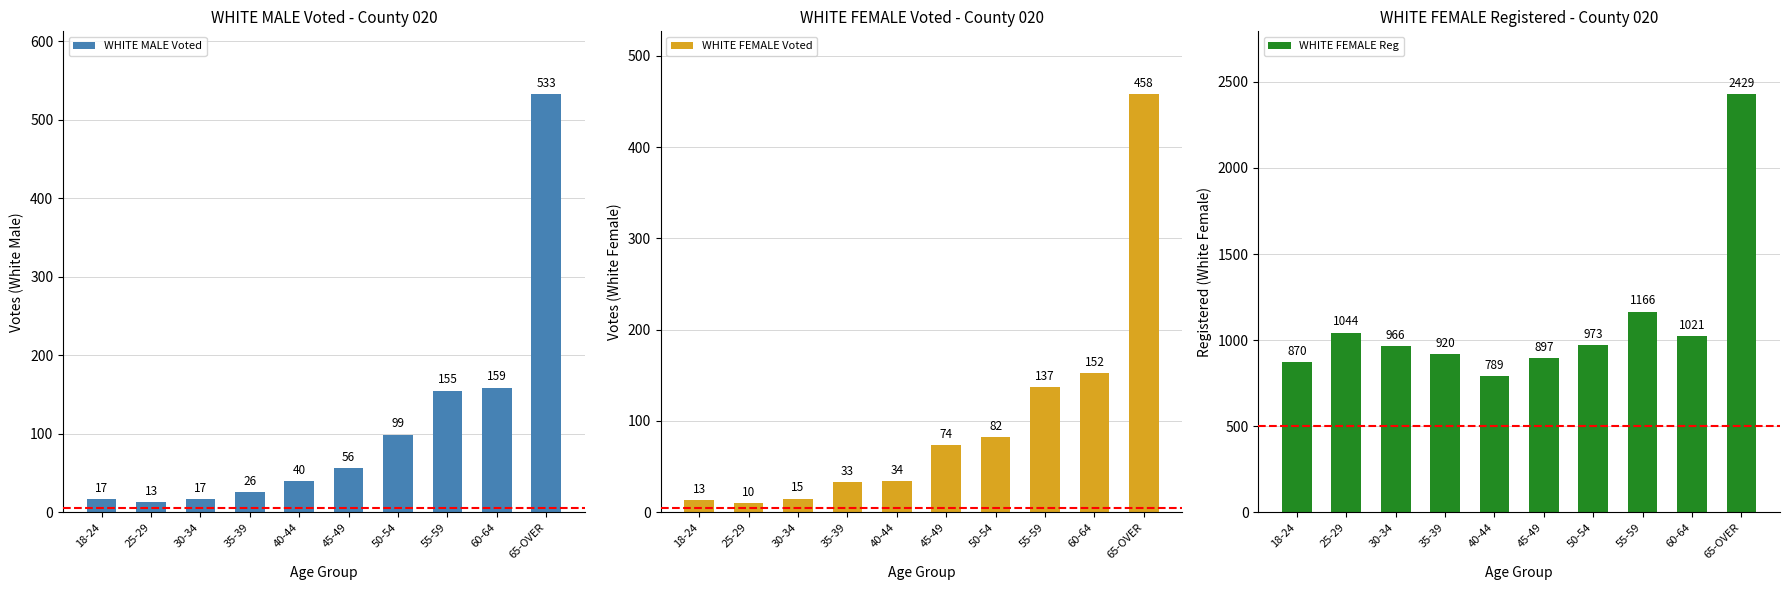

At which category is the sum across all series the highest?

65-OVER